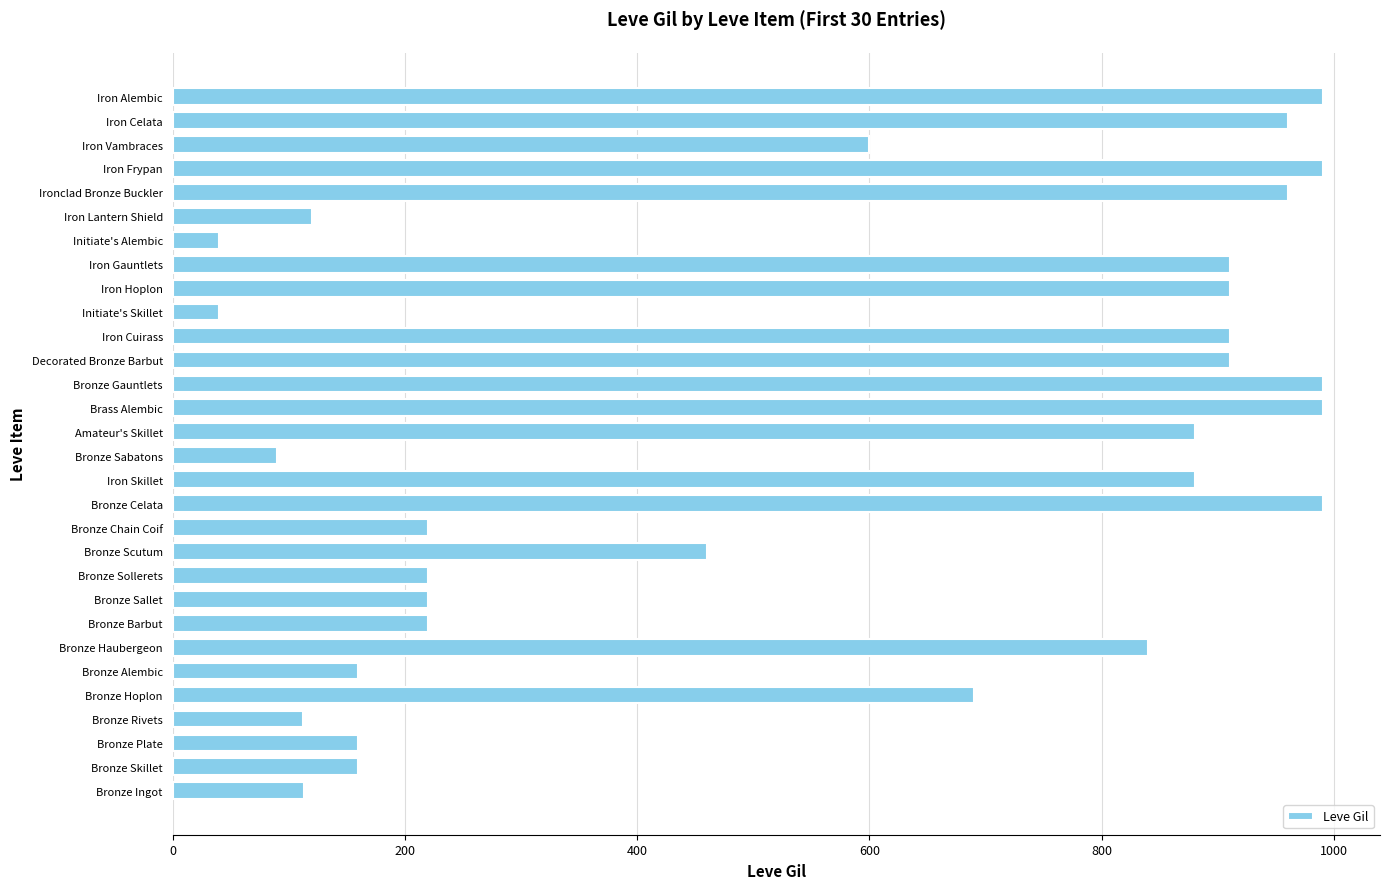

What is the difference between the values at Bronze Plate and Bronze Ingot?

47